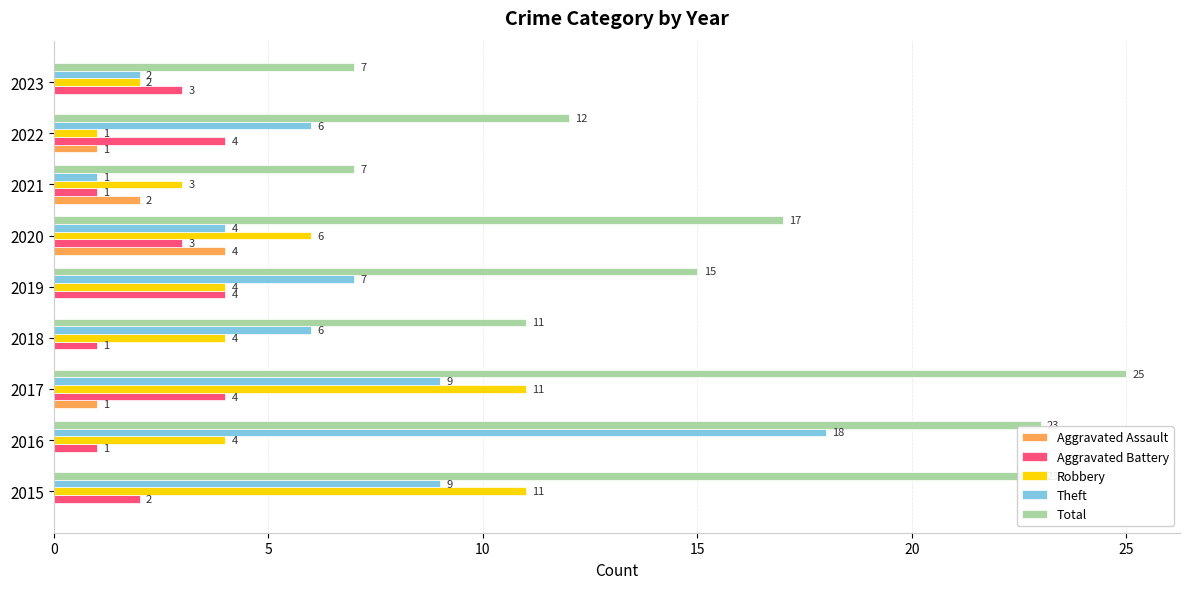

What is the total value across all series at 2018?

22